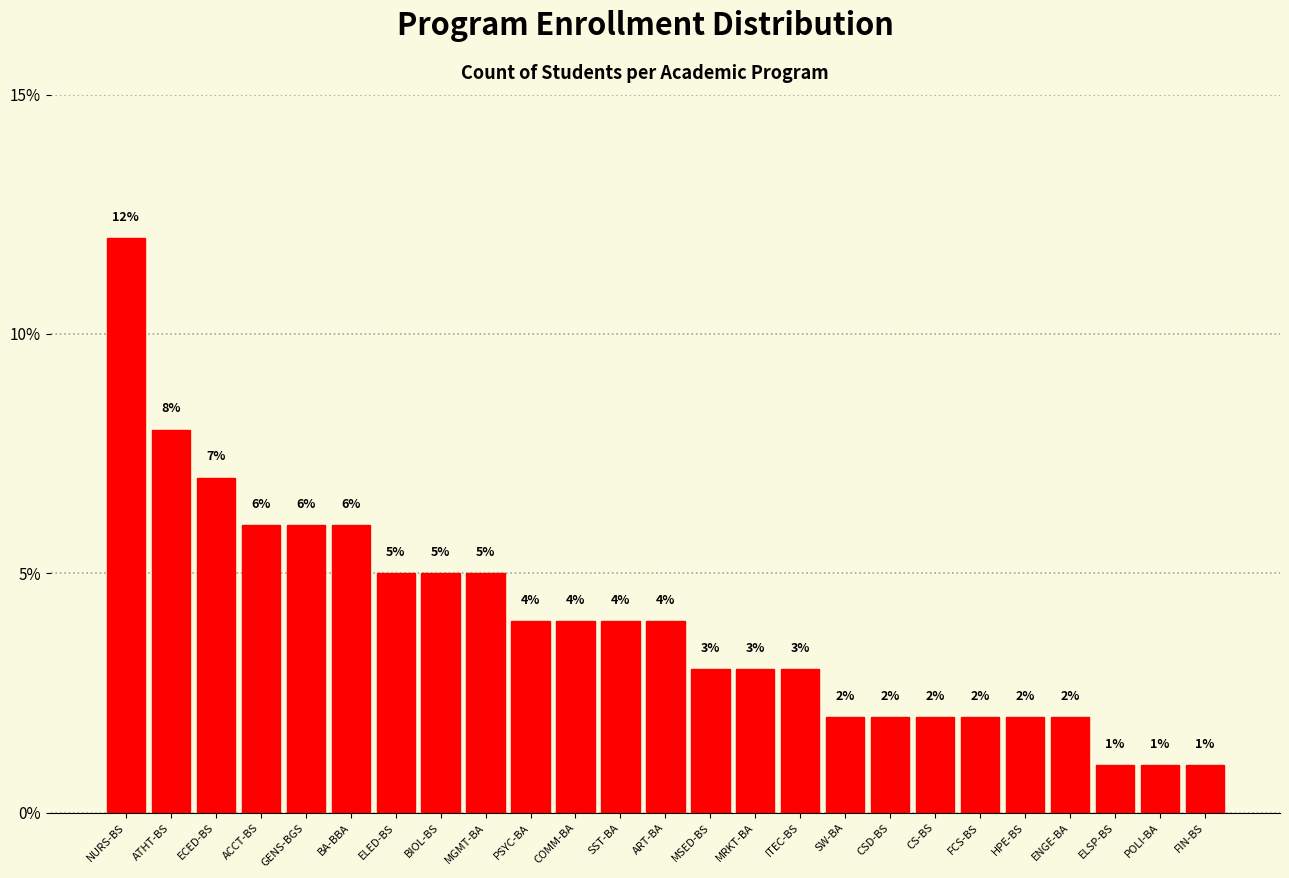

Reading left to right, list all the values displayed in this chart.

NURS-BS=12.0	ATHT-BS=8.0	ECED-BS=7.0	ACCT-BS=6.0	GENS-BGS=6.0	BA-BBA=6.0	ELED-BS=5.0	BIOL-BS=5.0	MGMT-BA=5.0	PSYC-BA=4.0	COMM-BA=4.0	SST-BA=4.0	ART-BA=4.0	MSED-BS=3.0	MRKT-BA=3.0	ITEC-BS=3.0	SW-BA=2.0	CSD-BS=2.0	CS-BS=2.0	FCS-BS=2.0	HPE-BS=2.0	ENGE-BA=2.0	ELSP-BS=1.0	POLI-BA=1.0	FIN-BS=1.0